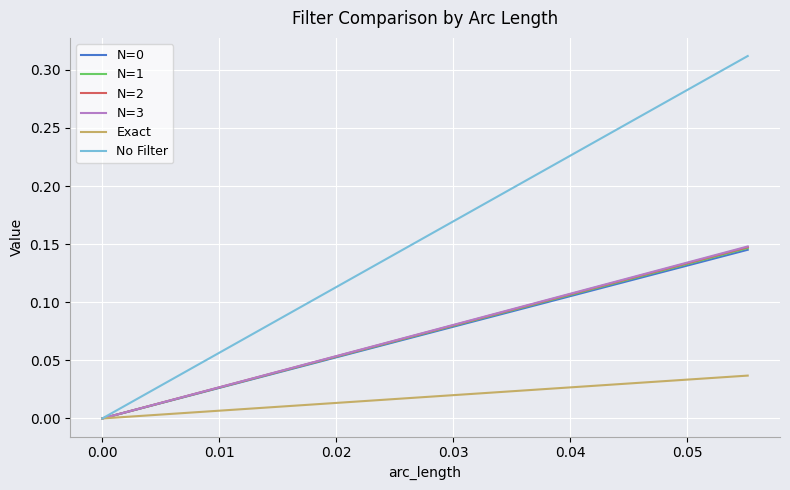

Which series has the largest total across all categories?

No Filter